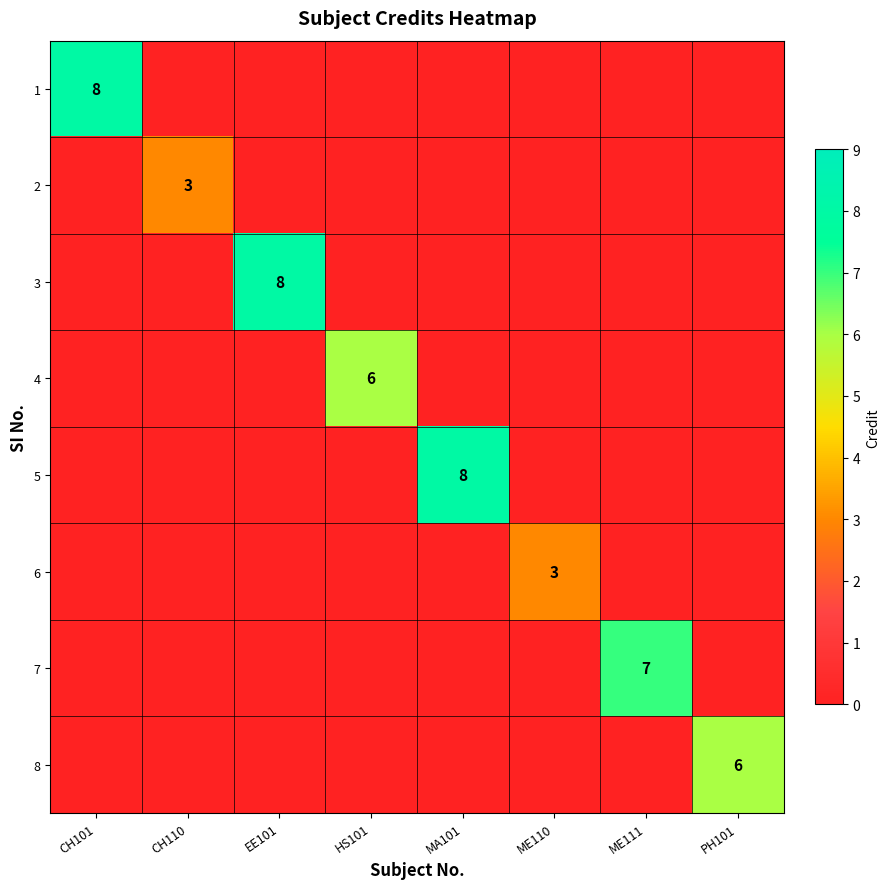

The 1 series shows 8 at CH101. True or false?

True